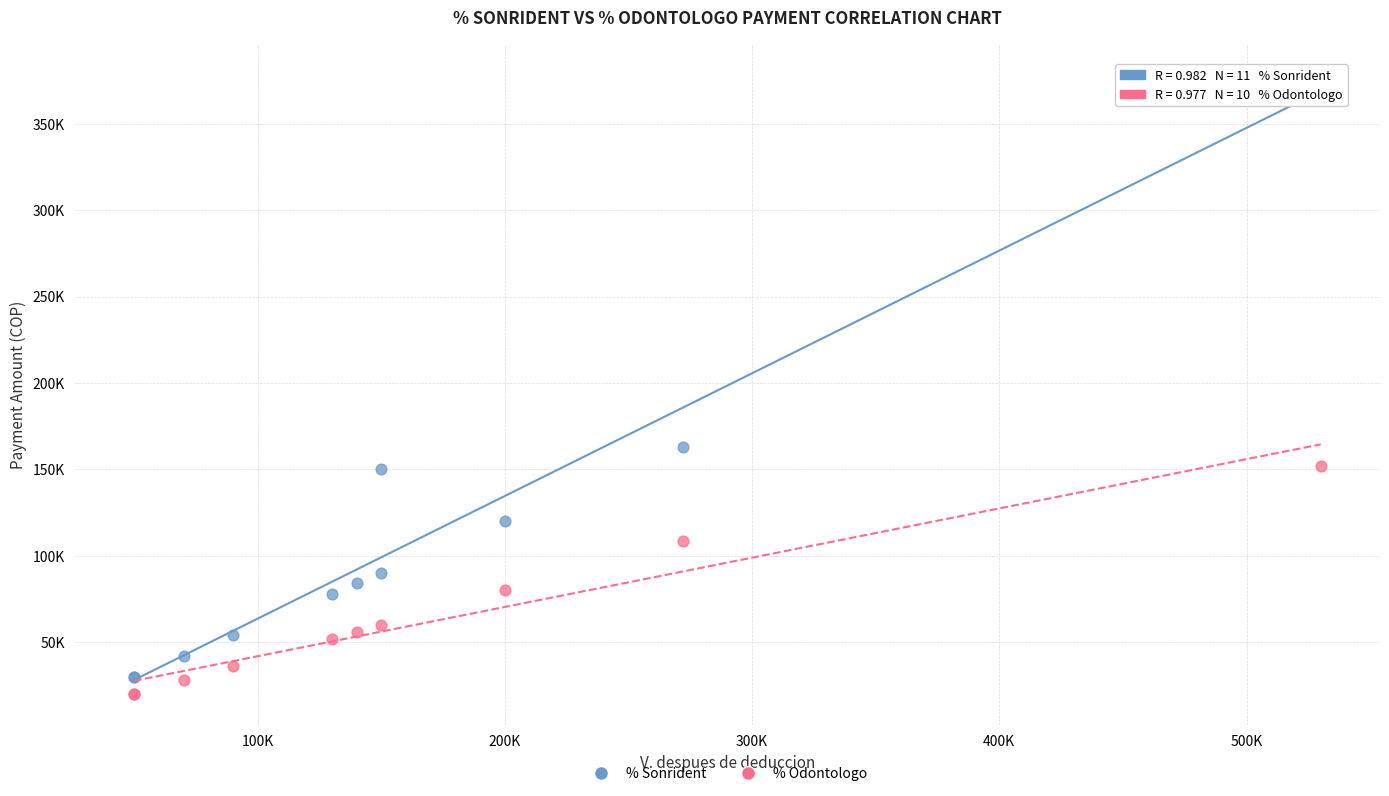

Which series reaches the minimum Y coordinate?

% Odontologo